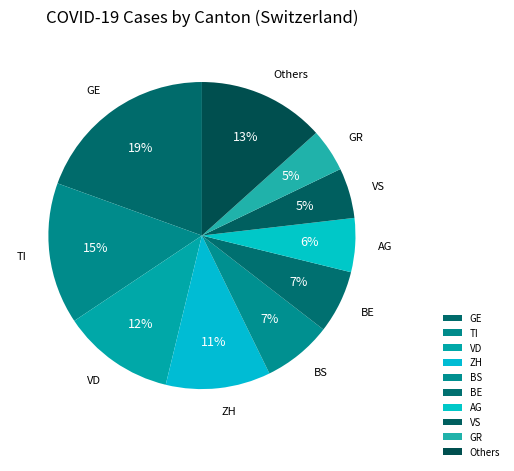

Which category has the smallest portion of the pie?

GR=0